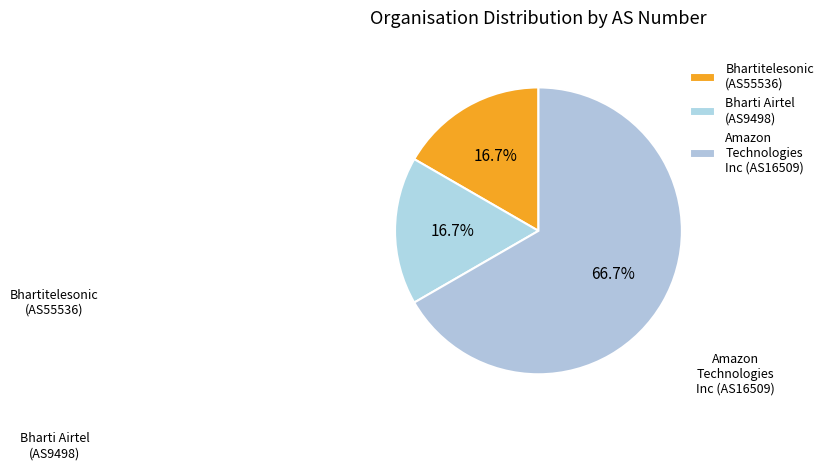

How many slices are in this pie chart?

3